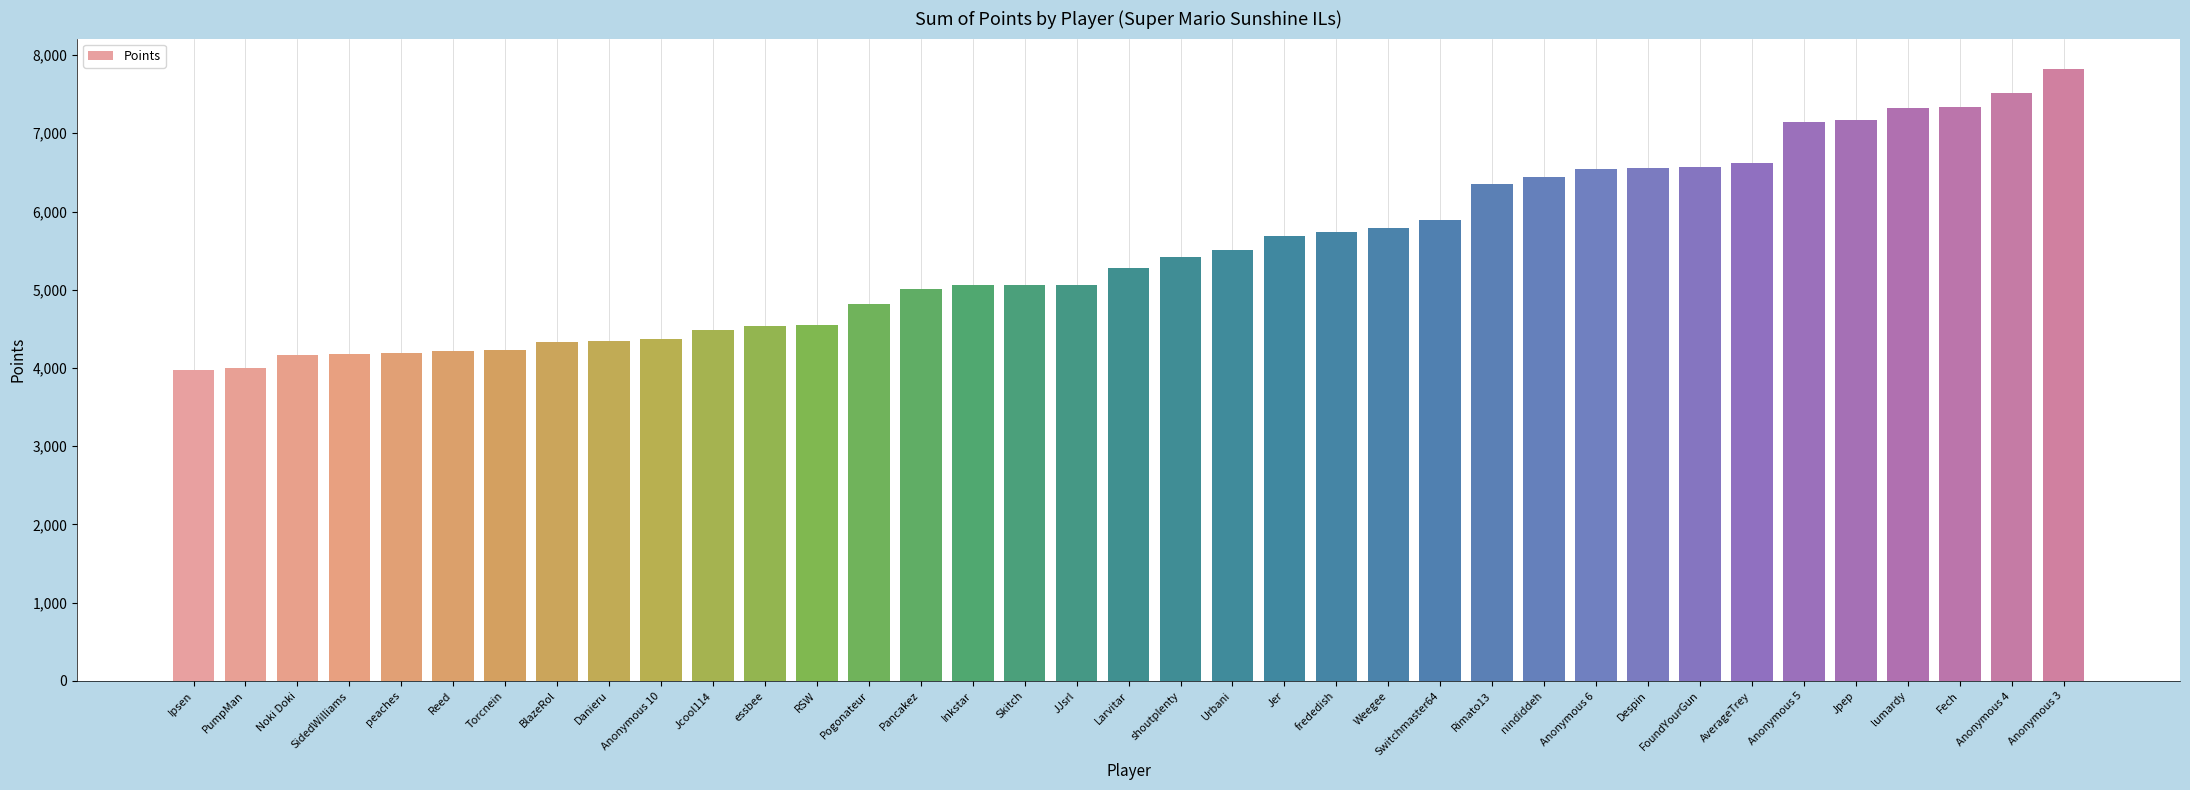

The value at Pancakez is 5015. True or false?

True